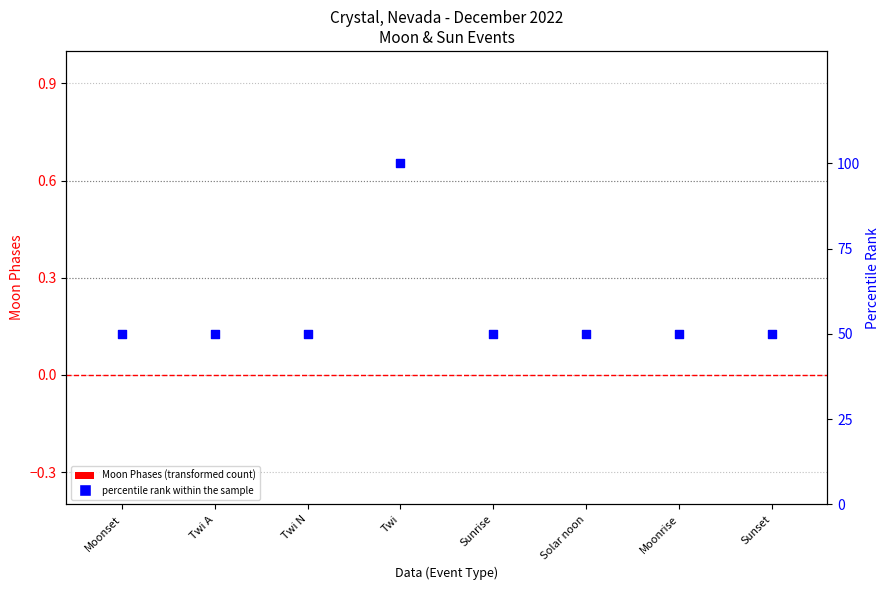

Which series has the widest spread of Y values?

percentile rank within the sample